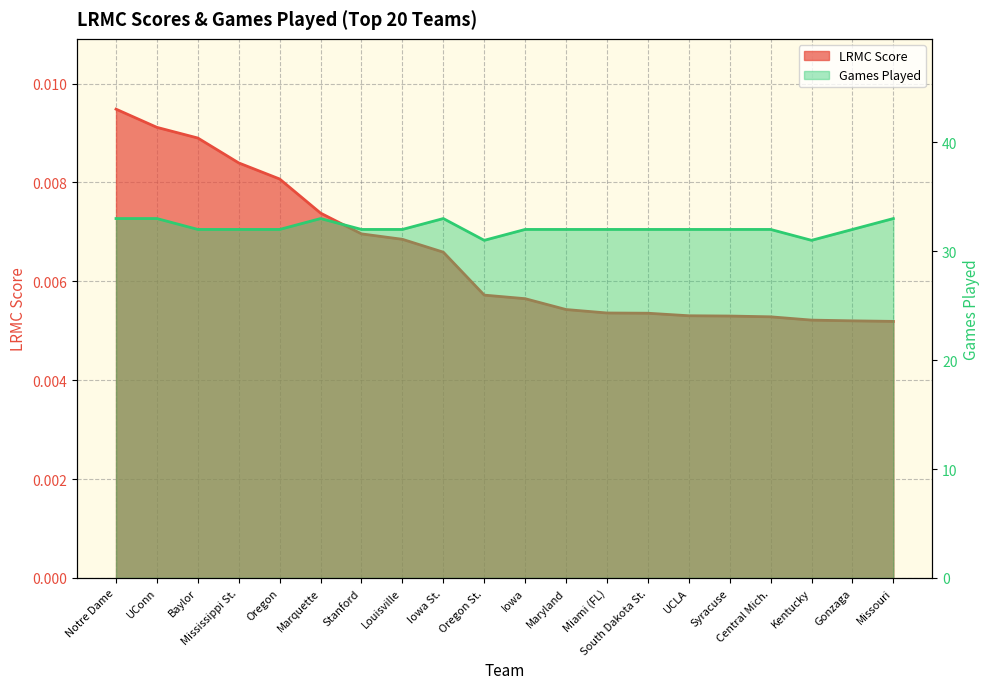

Reading left to right, list all the values displayed in this chart.

LRMC: 0.0	0.0	0.0	0.0	0.0	0.0	0.0	0.0	0.0	0.0	0.0	0.0	0.0	0.0	0.0	0.0	0.0	0.0	0.0	0.0
ngames: 33.0	33.0	32.0	32.0	32.0	33.0	32.0	32.0	33.0	31.0	32.0	32.0	32.0	32.0	32.0	32.0	32.0	31.0	32.0	33.0